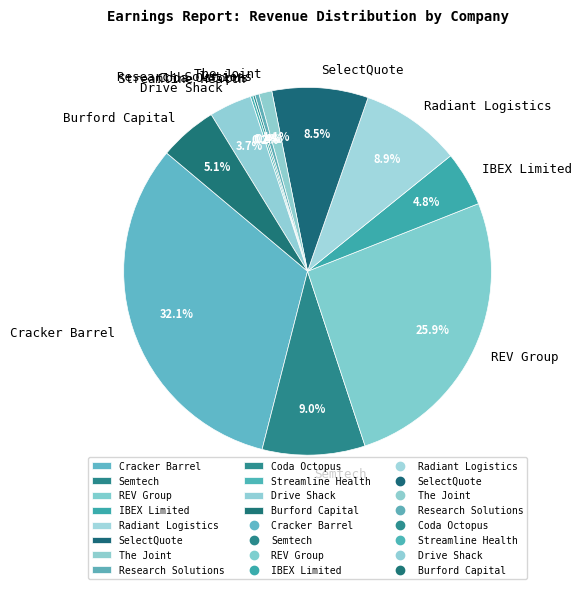

Do Cracker Barrel and Research Solutions together represent more than half of the pie?

No